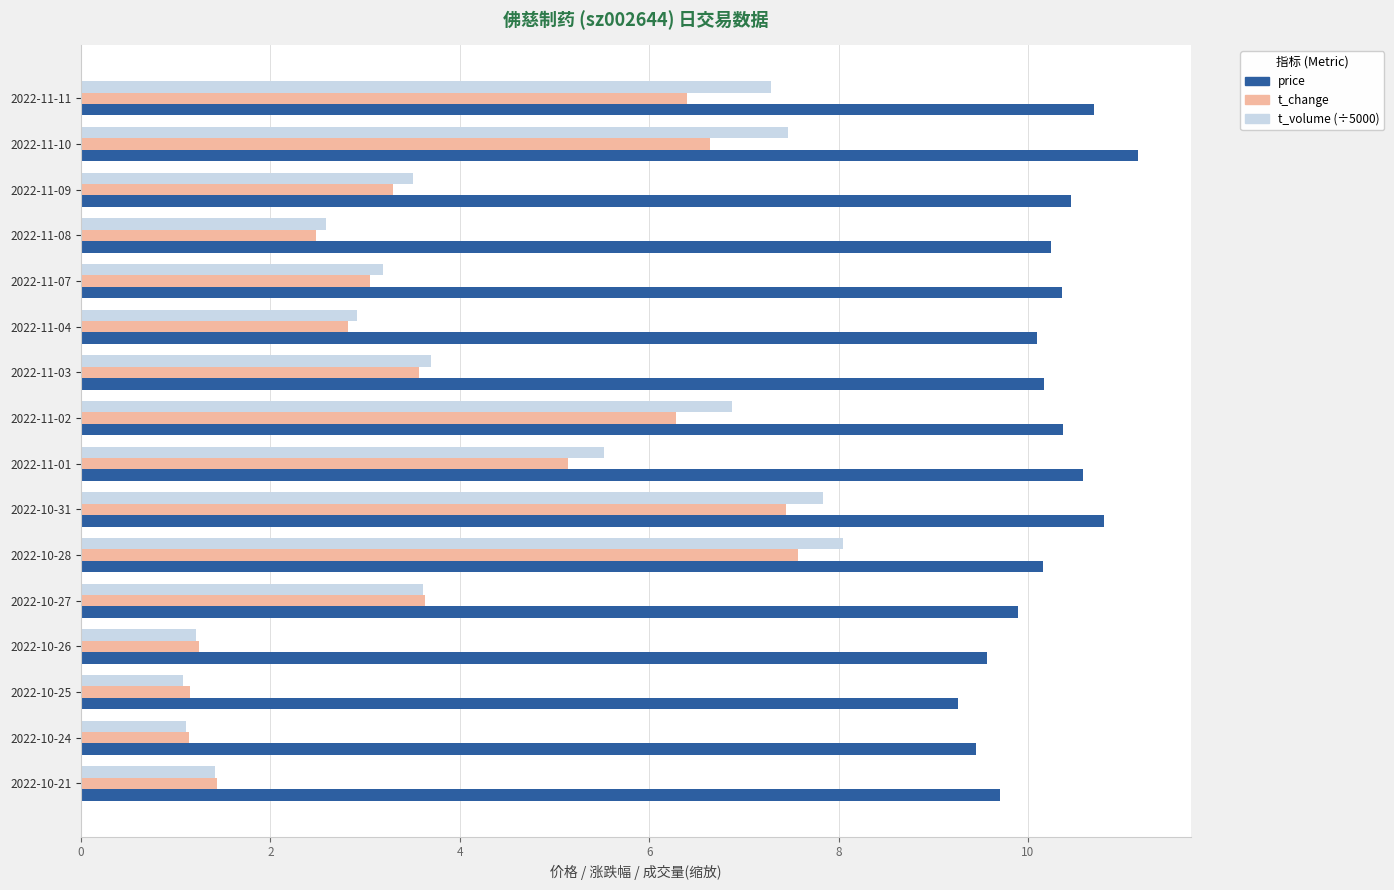

The t_volume (÷5000) series shows 1.8 at 2022-11-09. True or false?

False